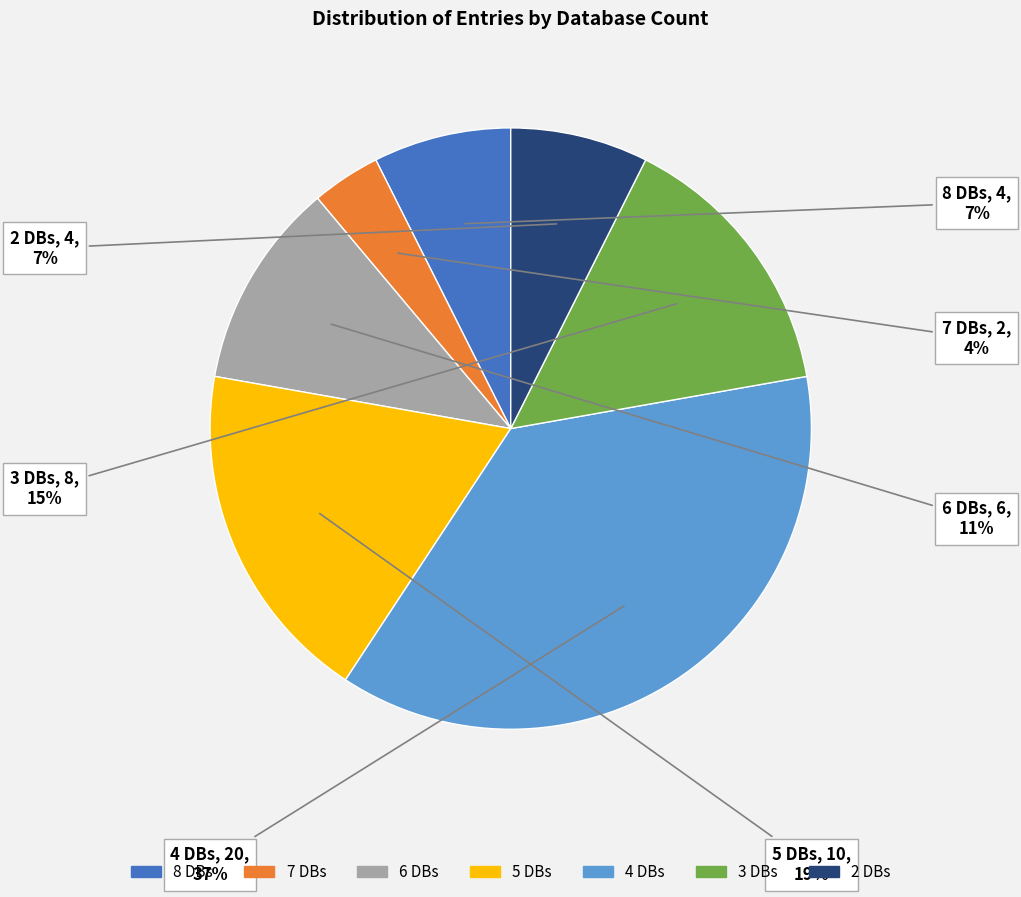

Is there a majority slice in this chart?

No